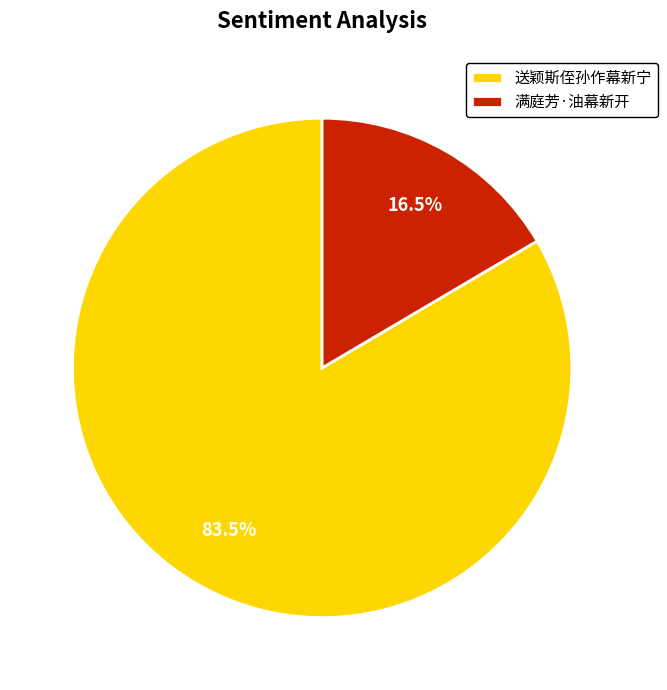

Combined, what portion of the pie is 送颖斯侄孙作幕新宁 and 满庭芳·油幕新开?

100.0%